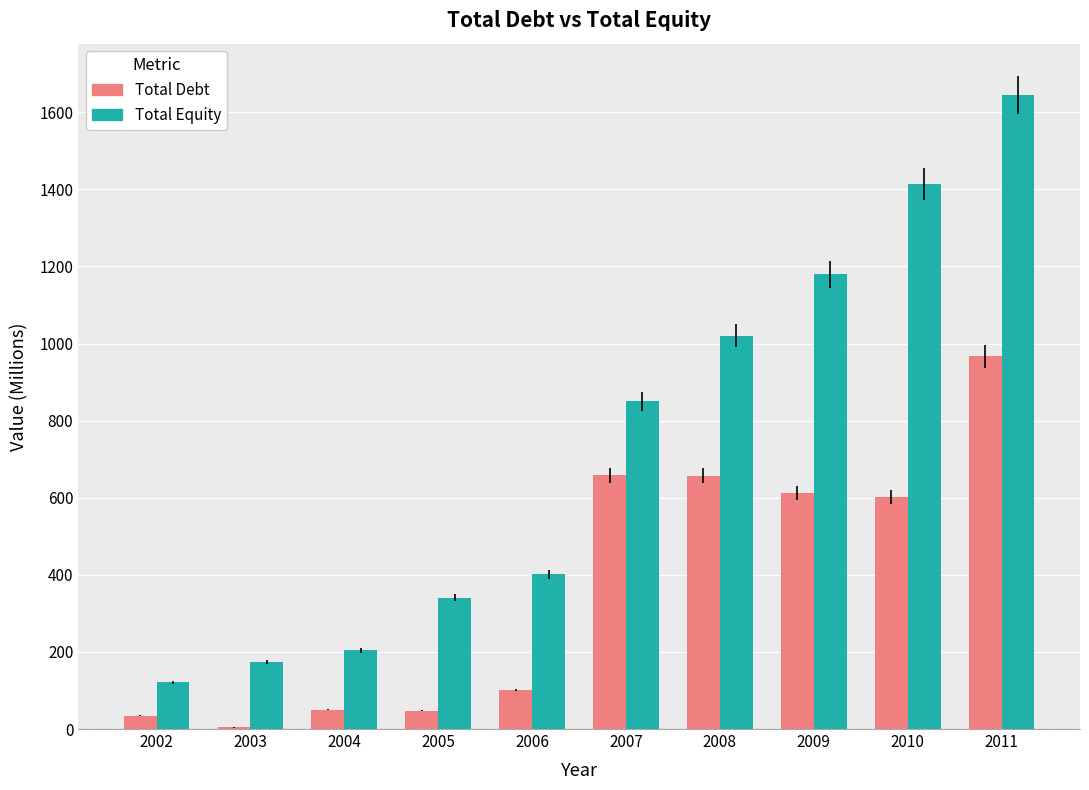

At which category is the sum across all series the highest?

2011